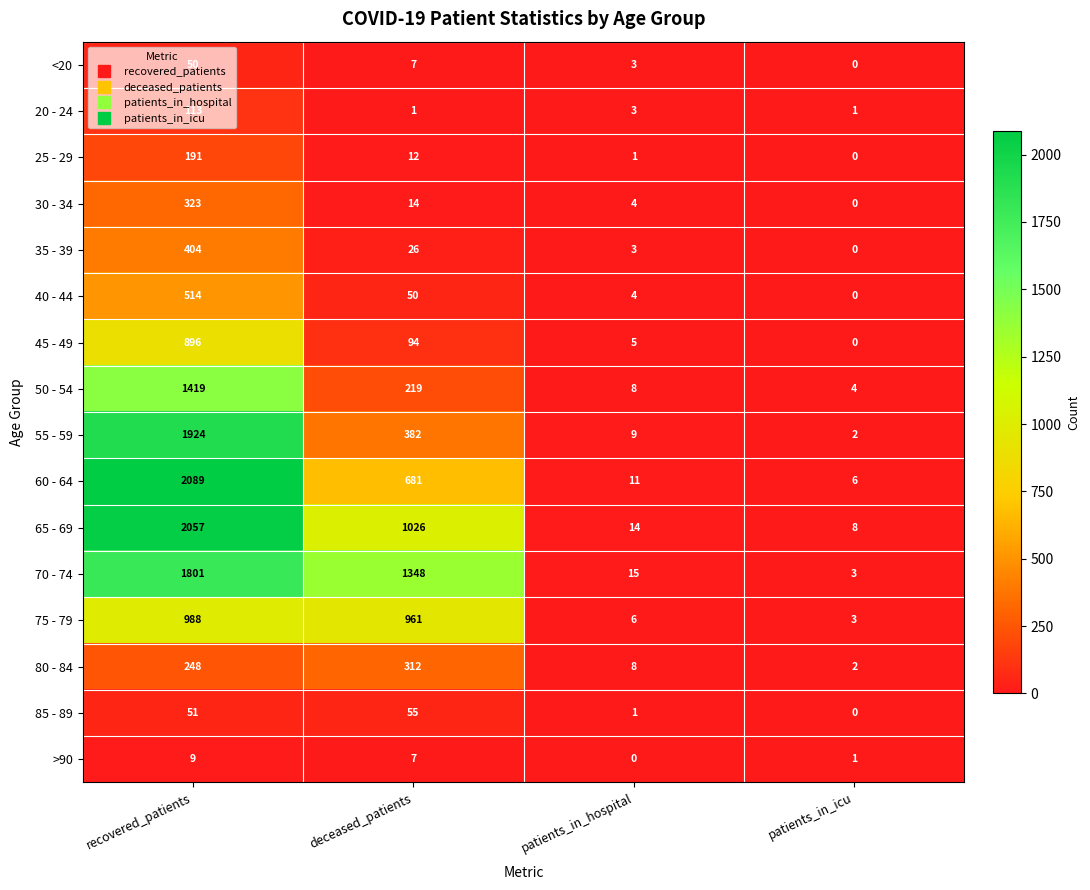

What is the sum of all 85 - 89 values?

107